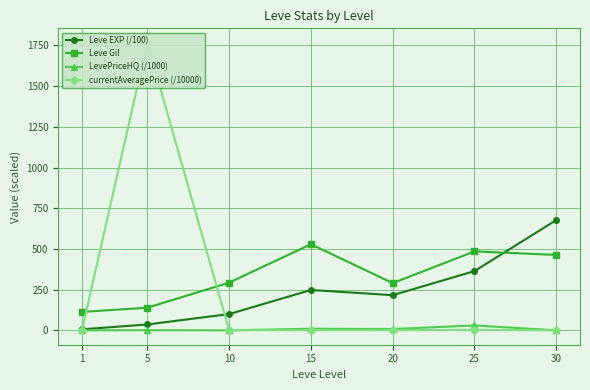

How many lines are shown in the chart?

4